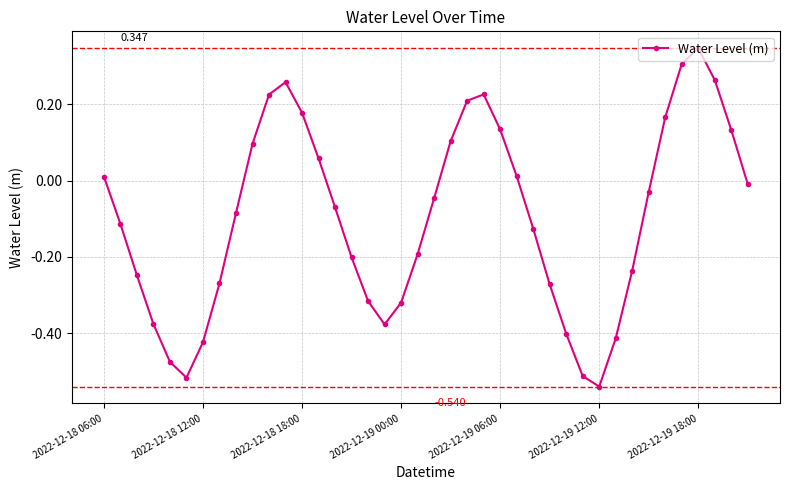

True or false: there are more than 0 points higher than both neighbors.

True